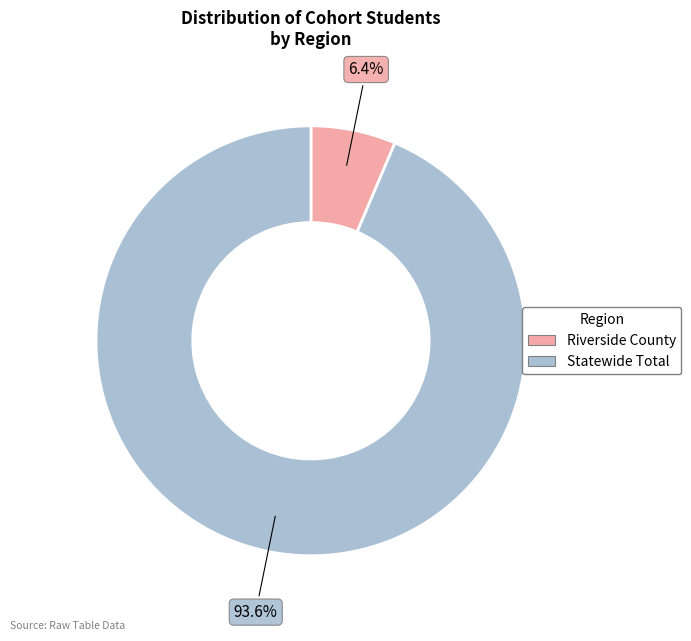

To the nearest percent, what portion does Statewide Total represent?

94%